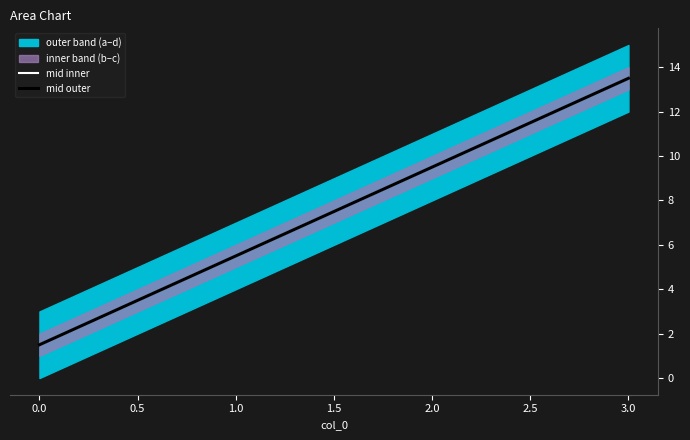

What is the value of the mid outer point at the 3rd from the left?

9.5